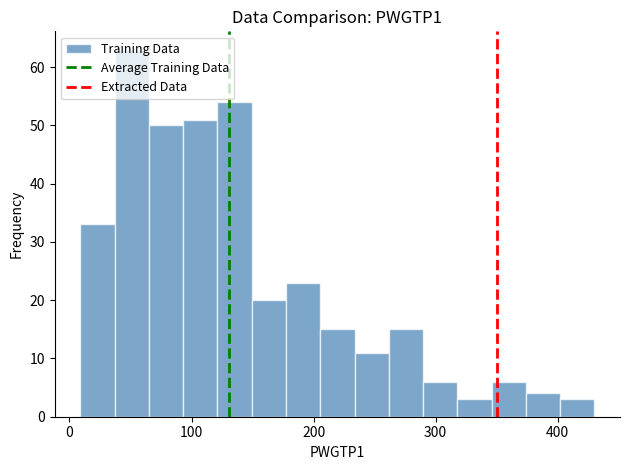

Around what value on the x-axis is the tallest bar? Give the approximate position of its centre, as read against the axis.

50